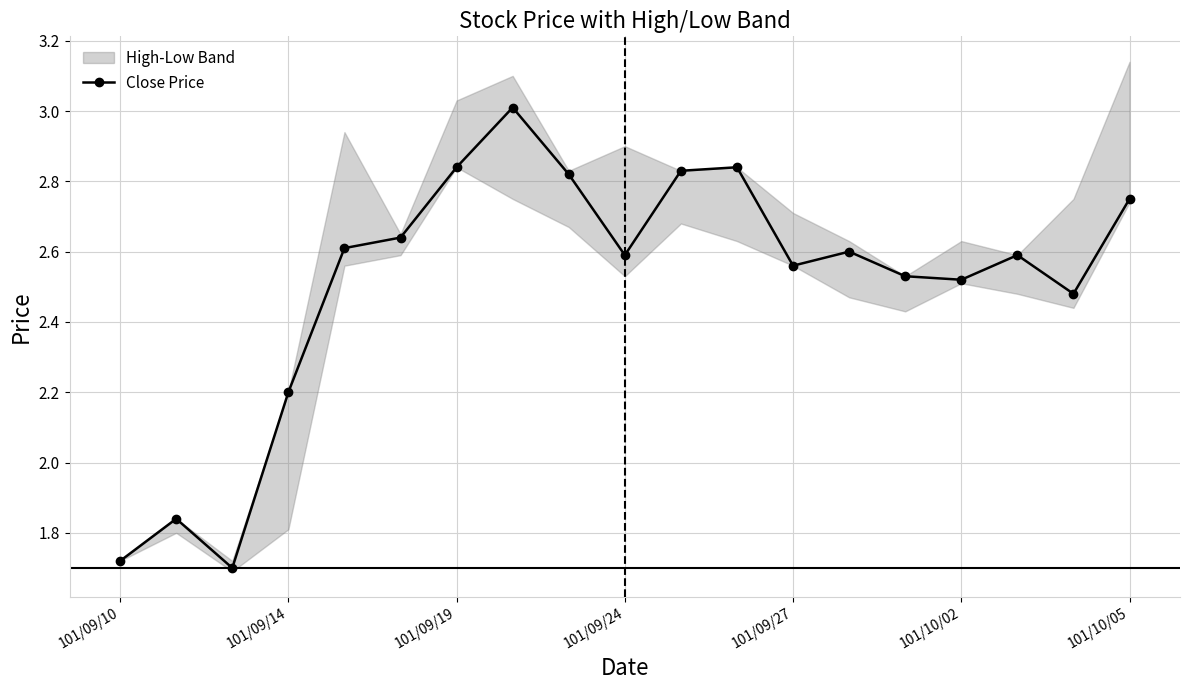

True or false: Close Price has more than 2 interior local peaks.

True